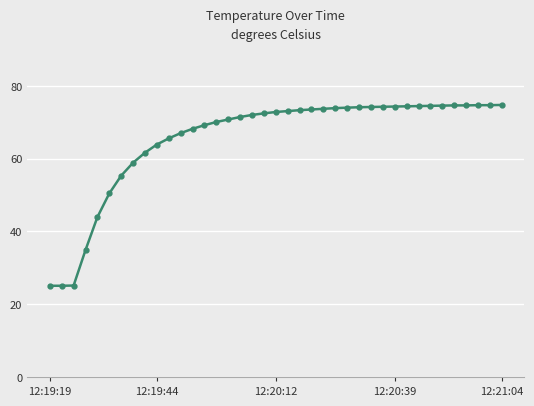

What is the smallest value displayed?

25.1